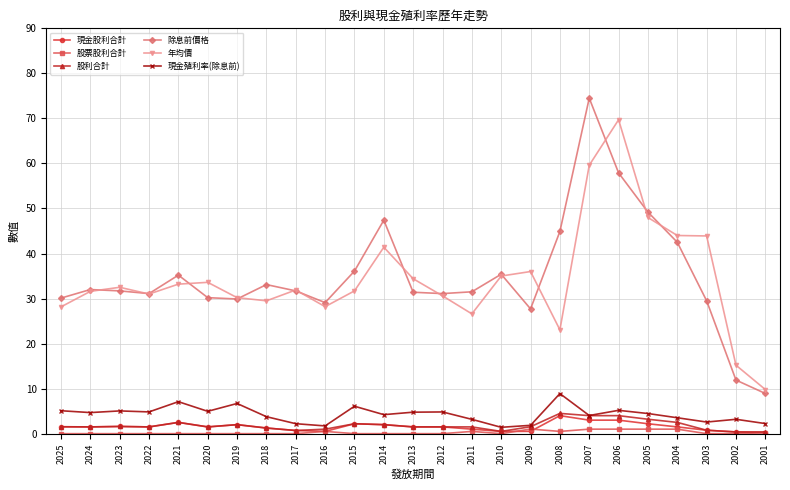

What is the value of the 年均價 point at the 13th from the left?

34.4